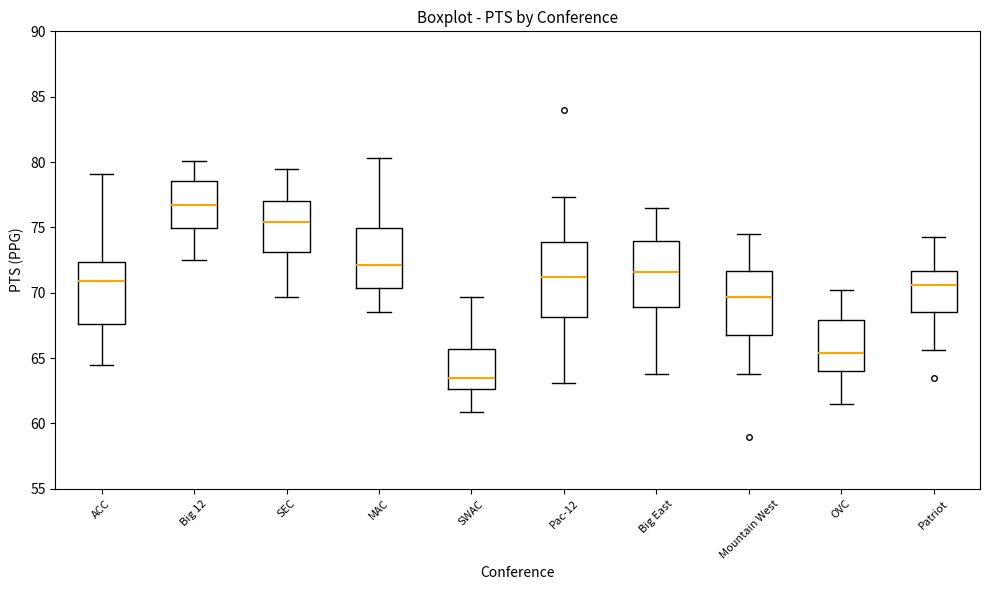

Where does the lower whisker of the box for ACC end on the y-axis? The values are not printed on the chart, so give them approximately, as read against the axis.

64.5